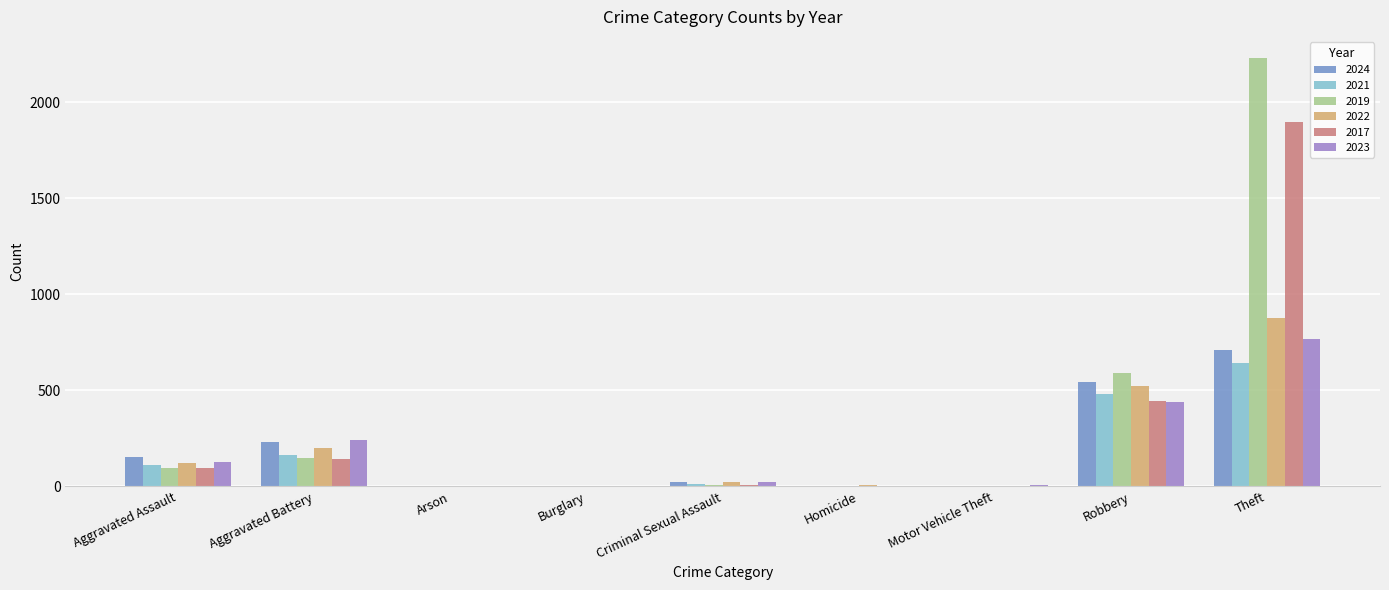

At which label does 2021 reach its peak?

Theft